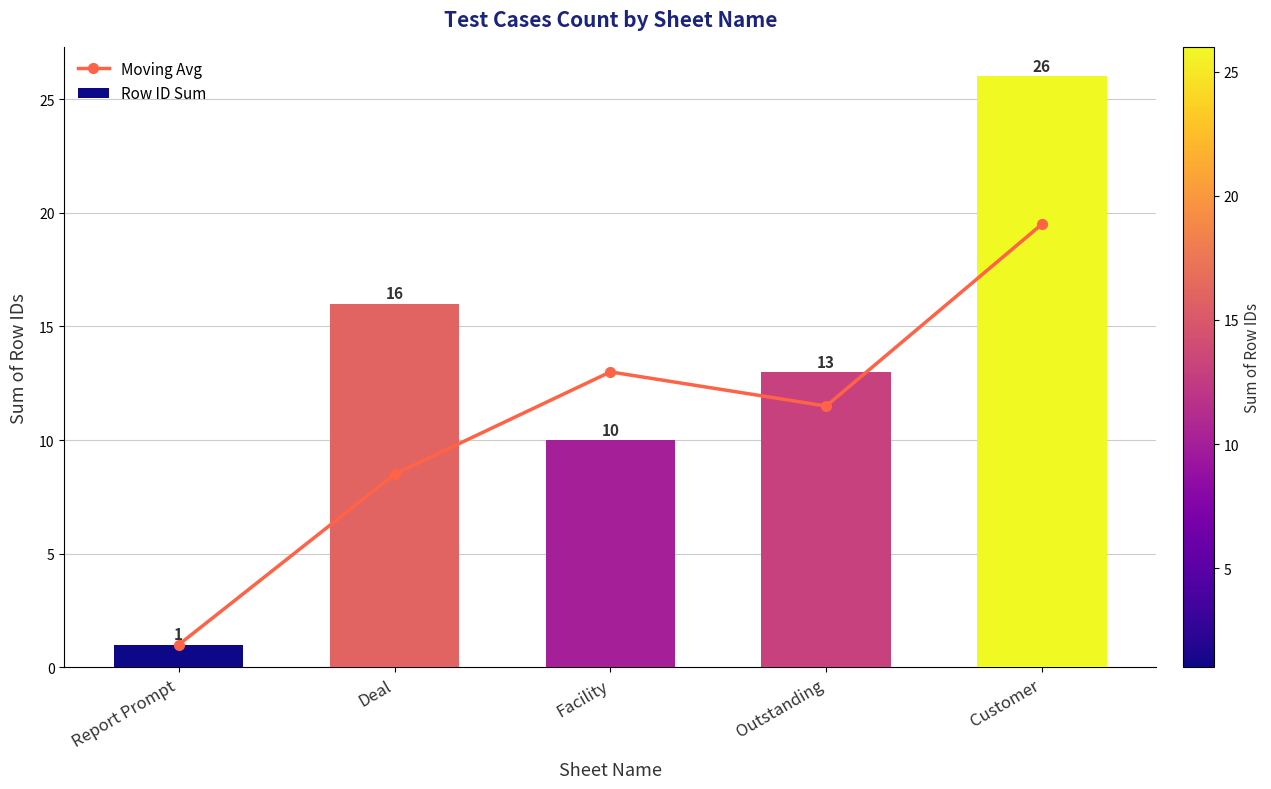

At which label is Moving Avg closest to 10?

Deal